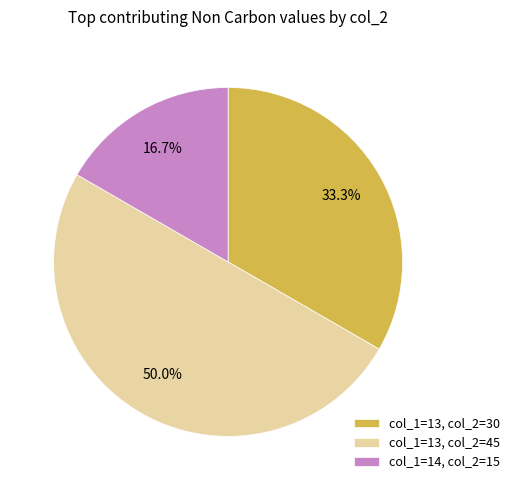

Is col_1=14, col_2=15 the majority of the pie?

No